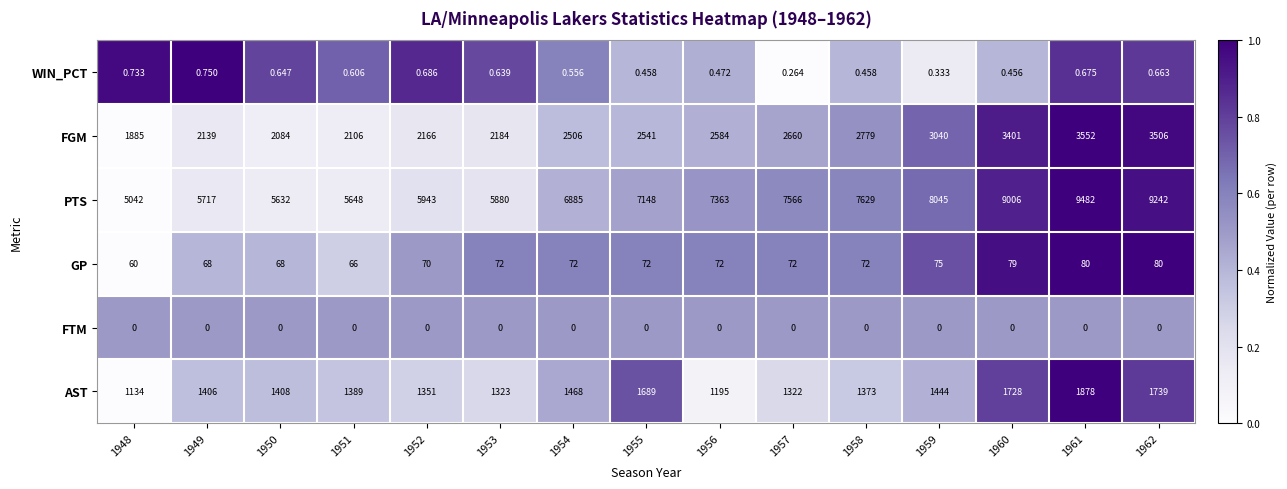

List the series in order of their peak value, highest first.

PTS, FGM, AST, GP, WIN_PCT, FTM